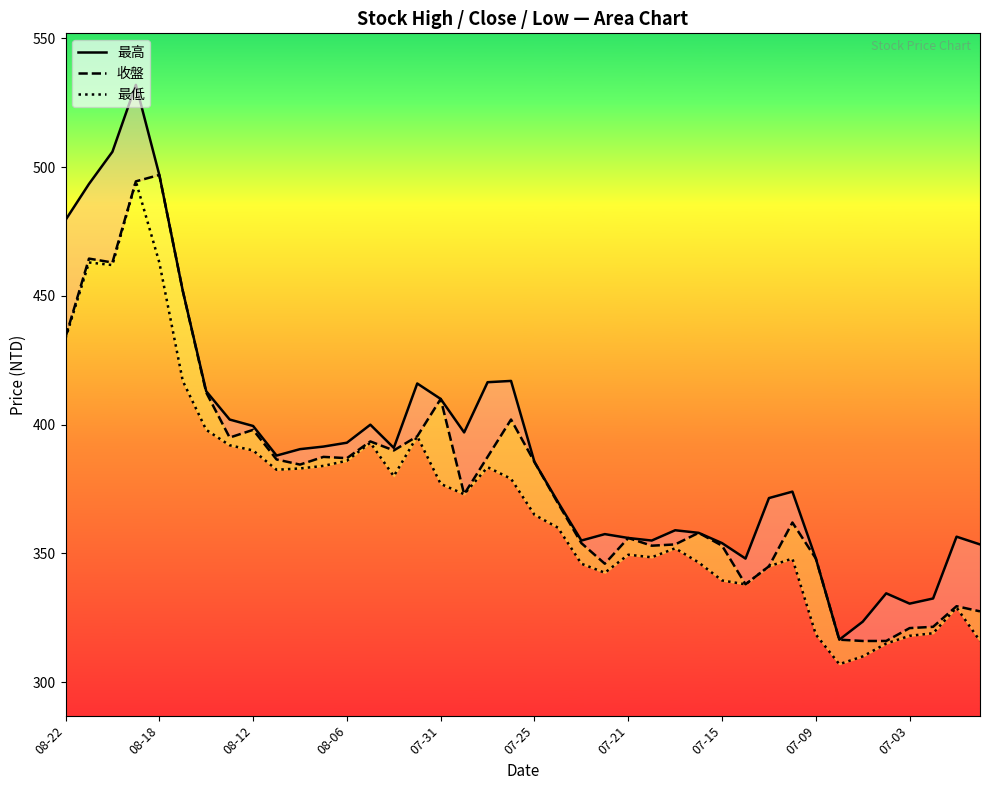

True or false: 最低 and 最高 cross at least once.

False